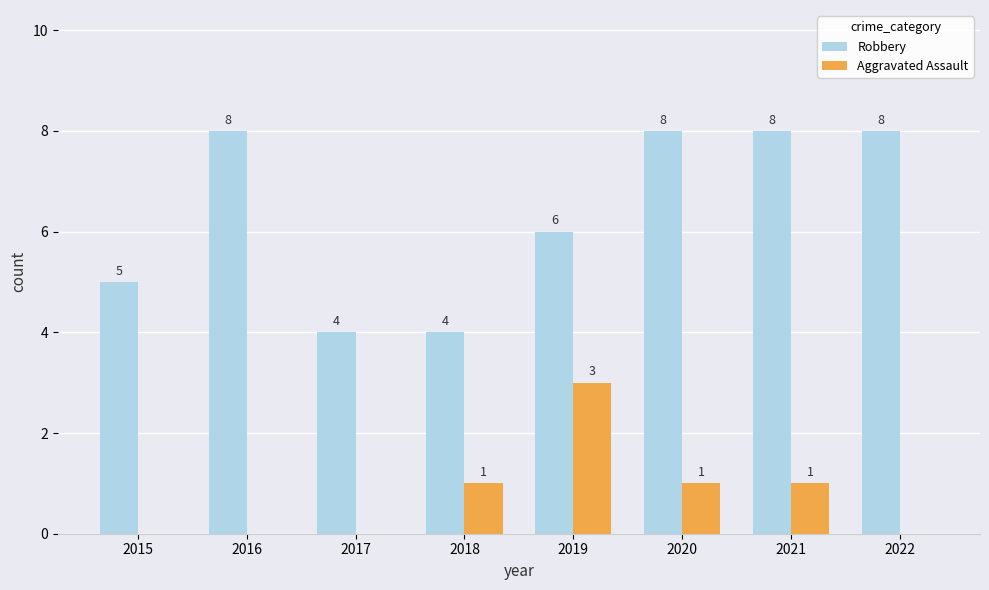

What is the total value across all series at 2019?

9